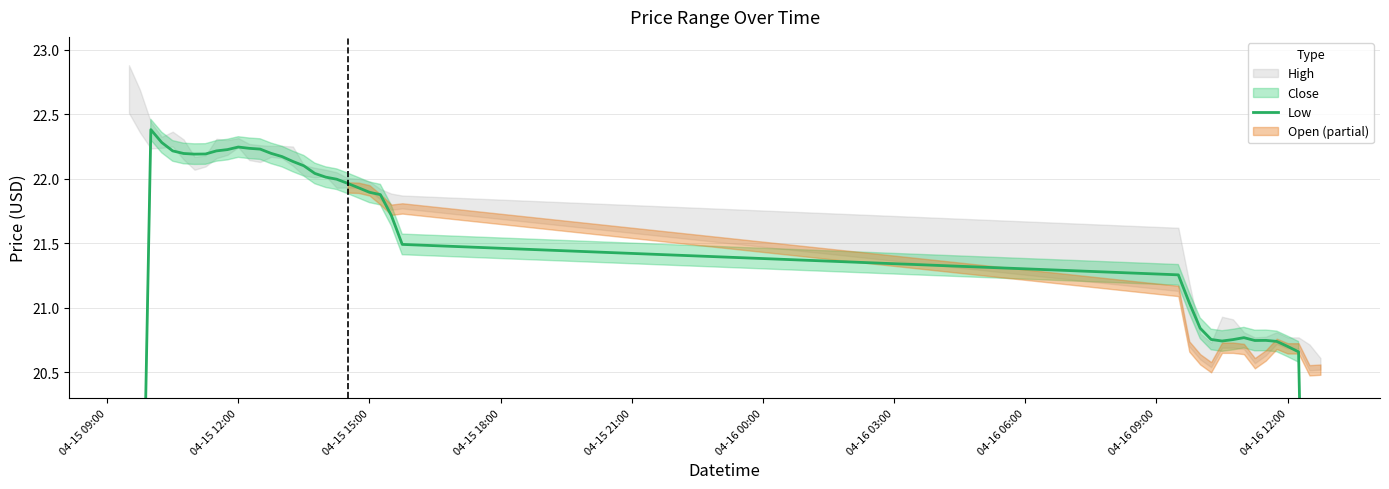

How many points are higher than both their immediate neighbors (excluding endpoints)?

4